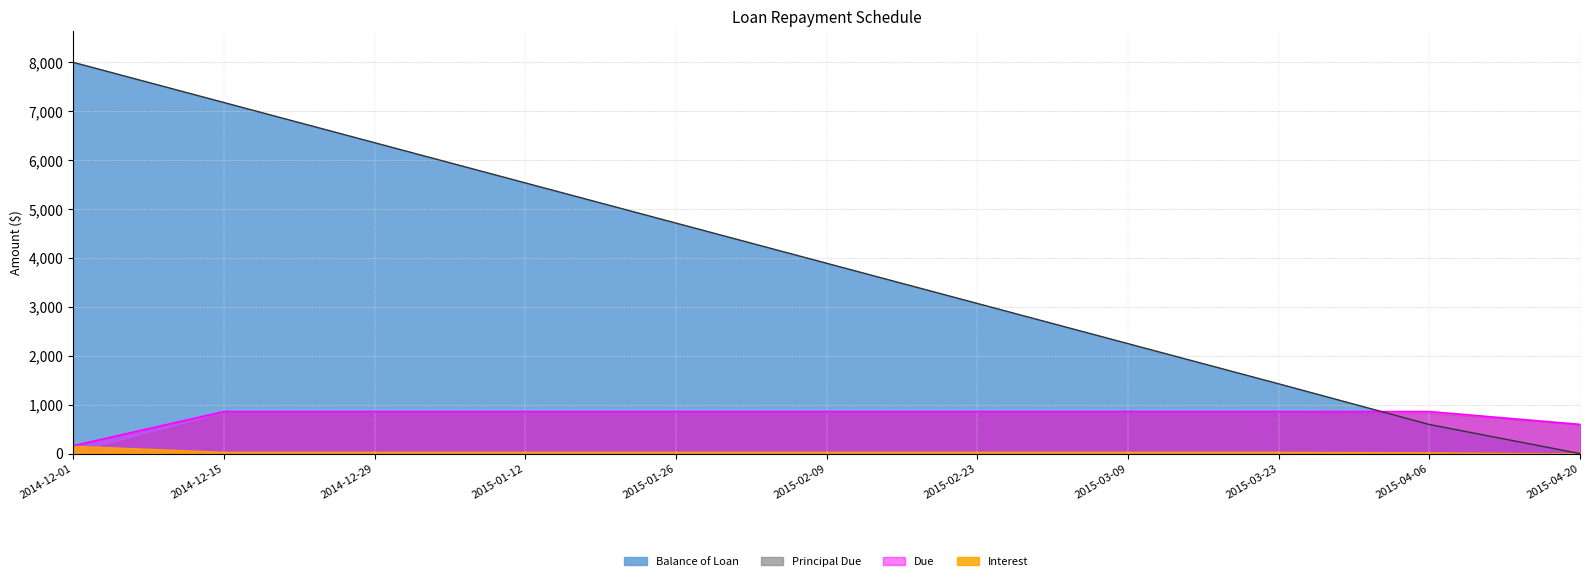

What is the label of the 7th point from the left?

2015-02-23